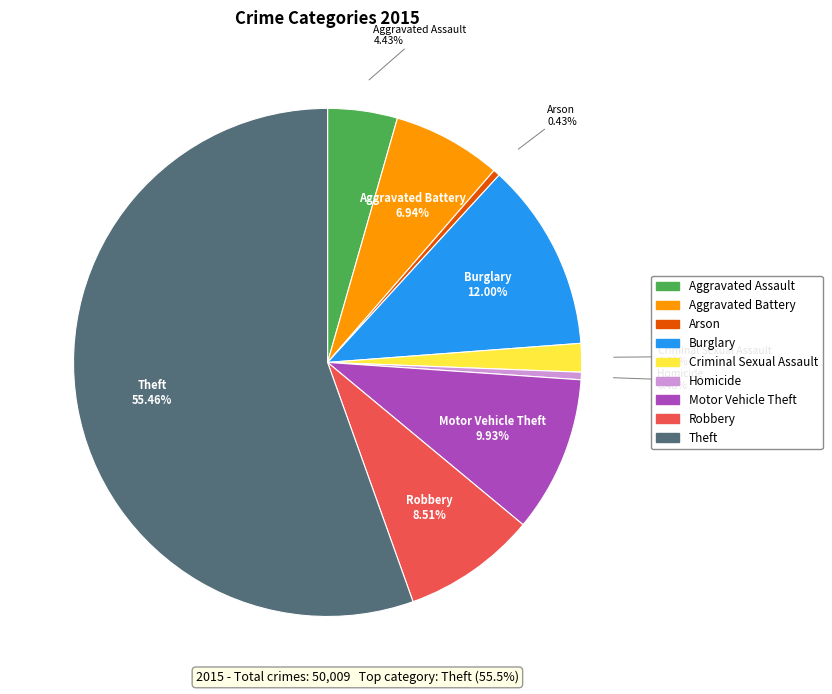

To the nearest percent, what is the difference between the Robbery and Motor Vehicle Theft slice percentages?

1%